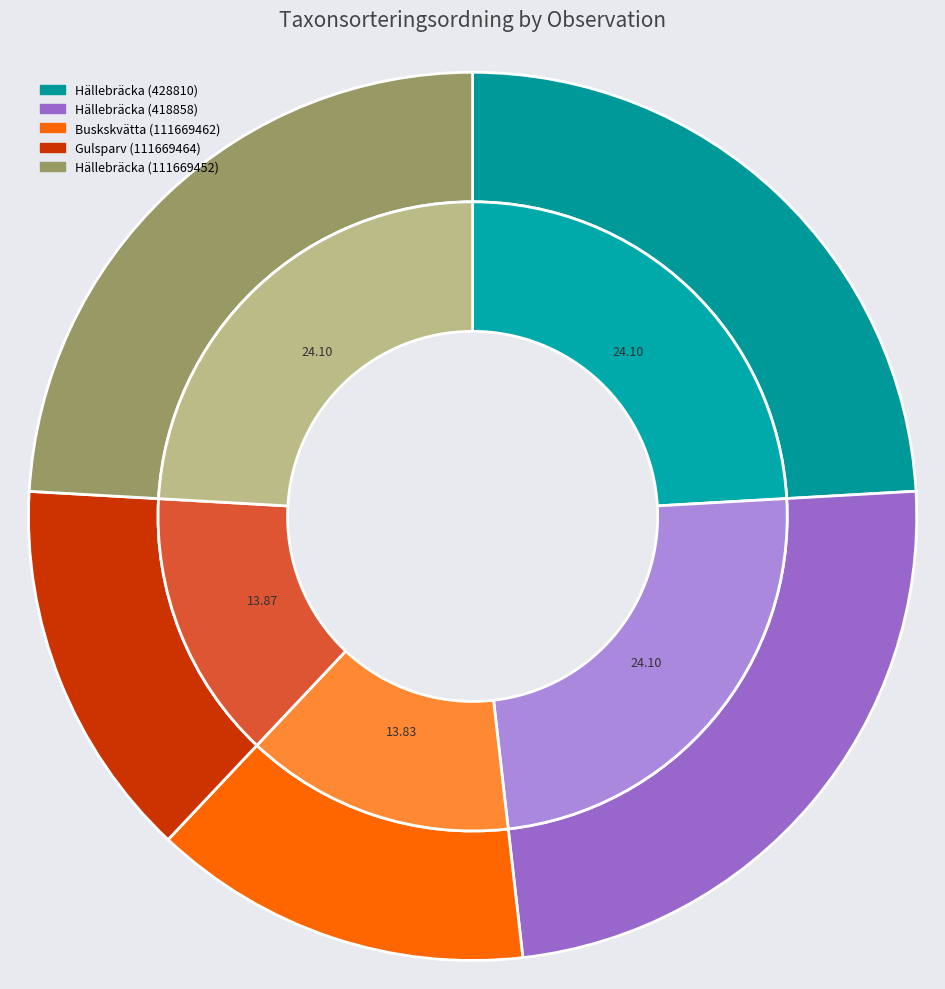

Does any single category account for the majority?

No